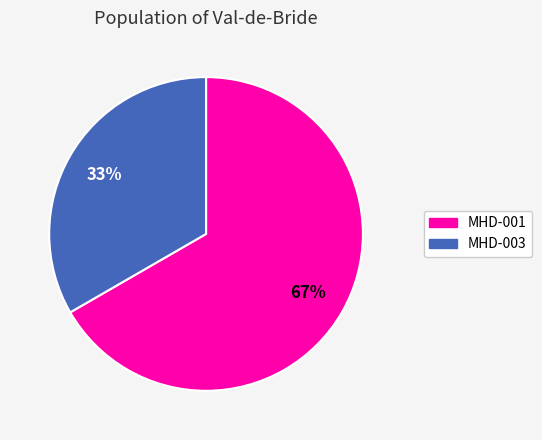

Is it true that MHD-001 is 79% of the pie?

False